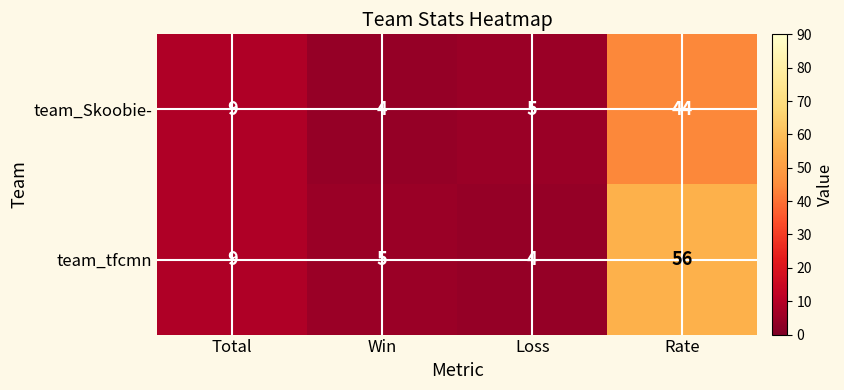

Reading right to left, transcribe all the data shown in this chart.

team_Skoobie-: Rate=44	Loss=5	Win=4	Total=9
team_tfcmn: Rate=56	Loss=4	Win=5	Total=9